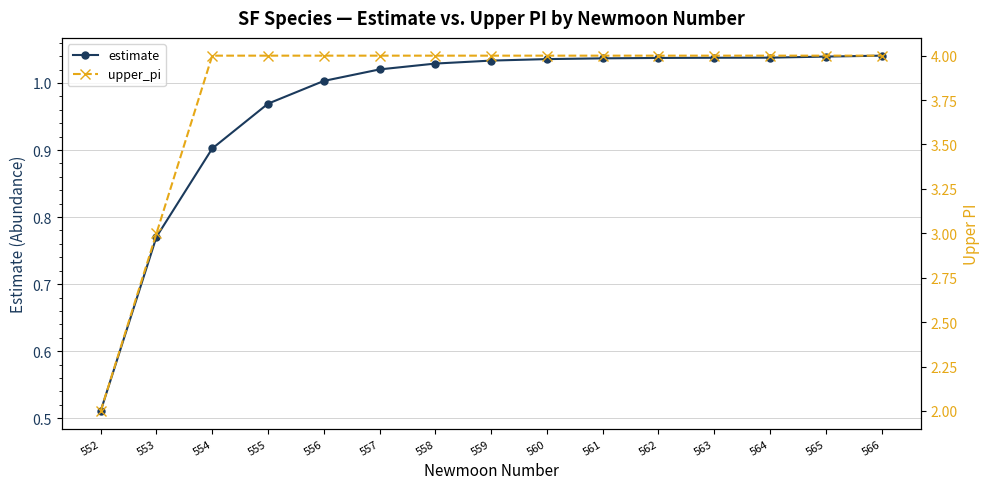

The value of estimate at 558 is 1.4. True or false?

False